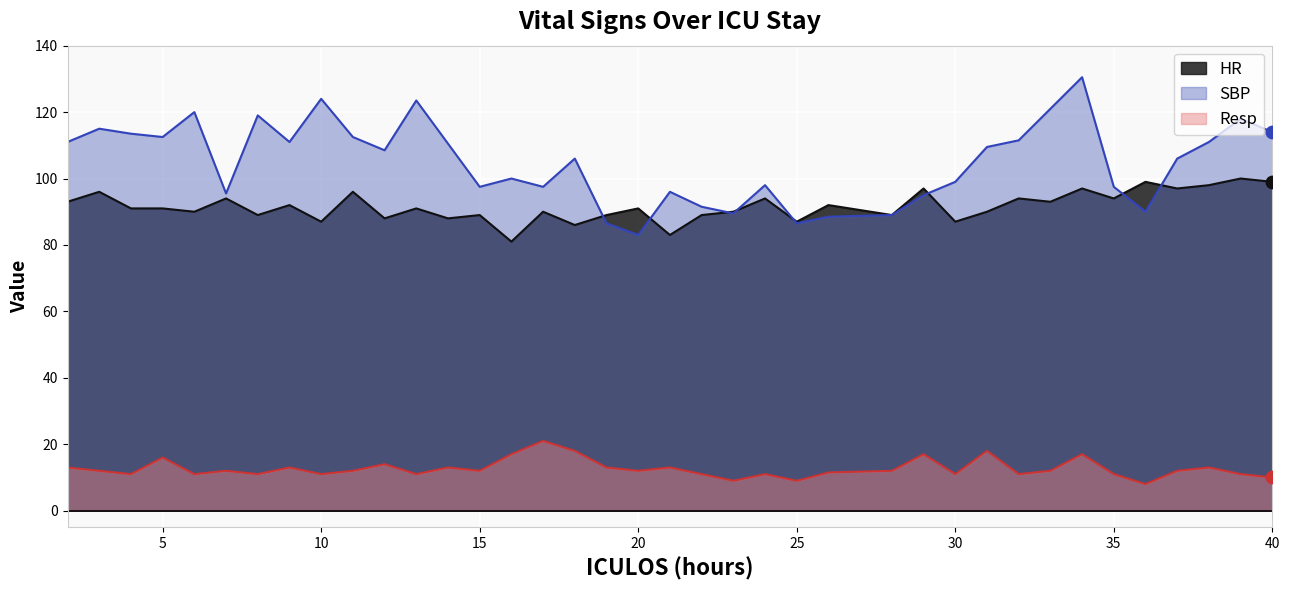

Is the value of SBP at 3 greater than the value of HR at 9?

Yes